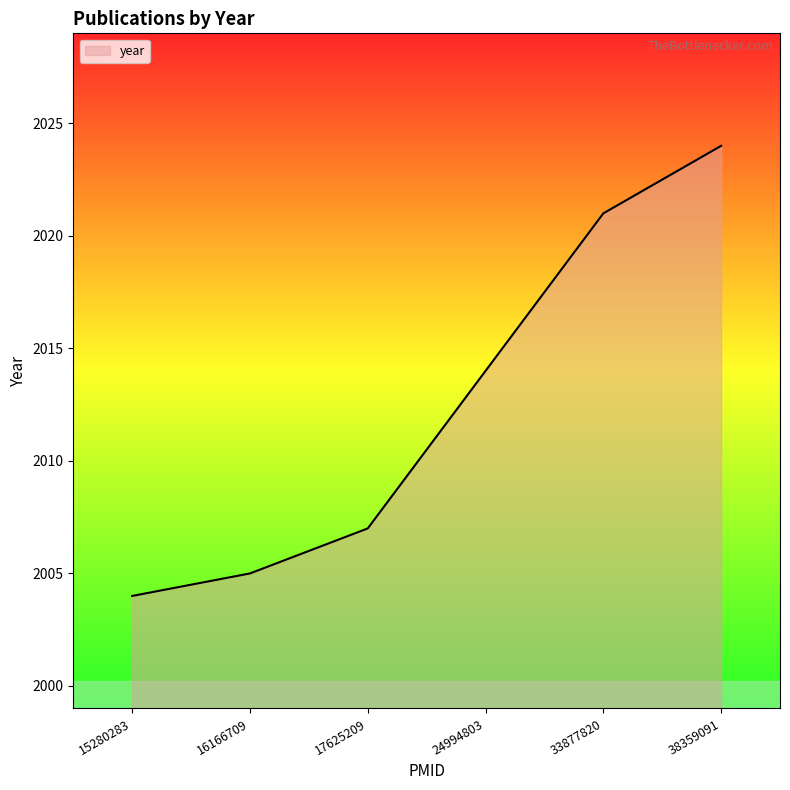

Reading left to right, list all the values displayed in this chart.

2004	2005	2007	2014	2021	2024